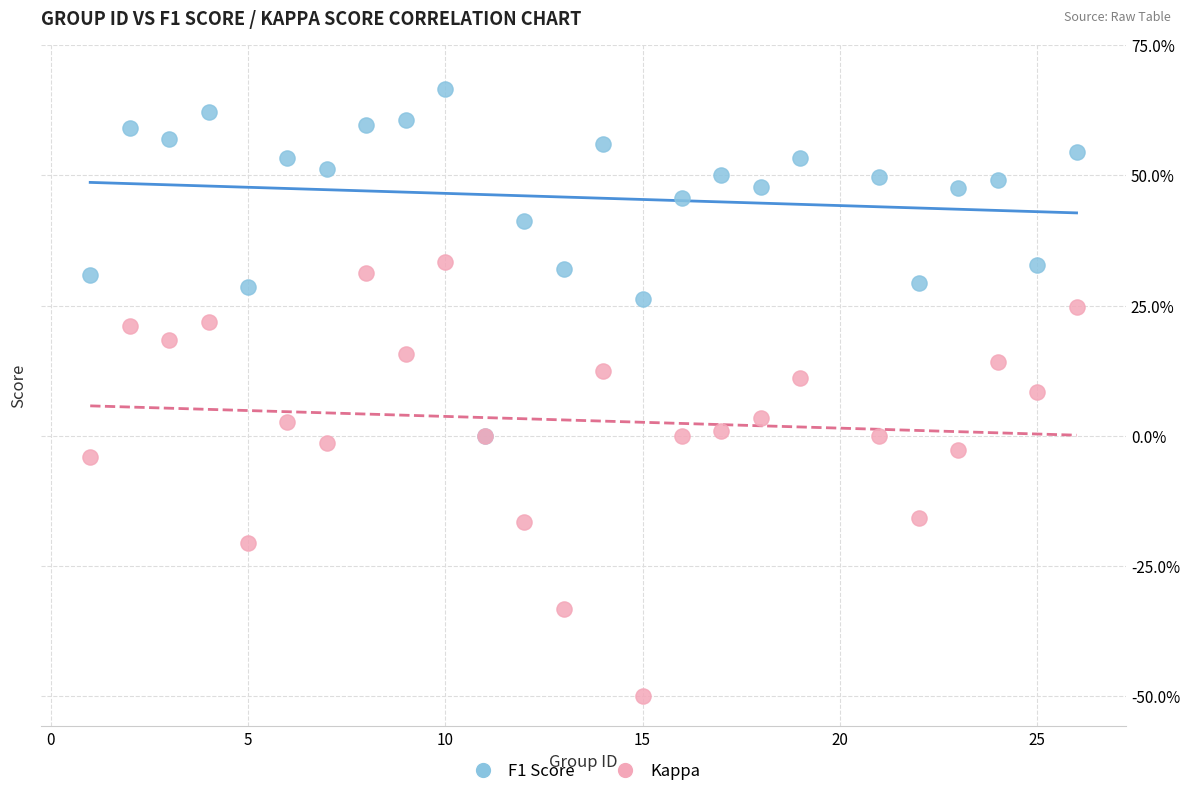

Which series has the largest Y range (max minus min)?

Kappa